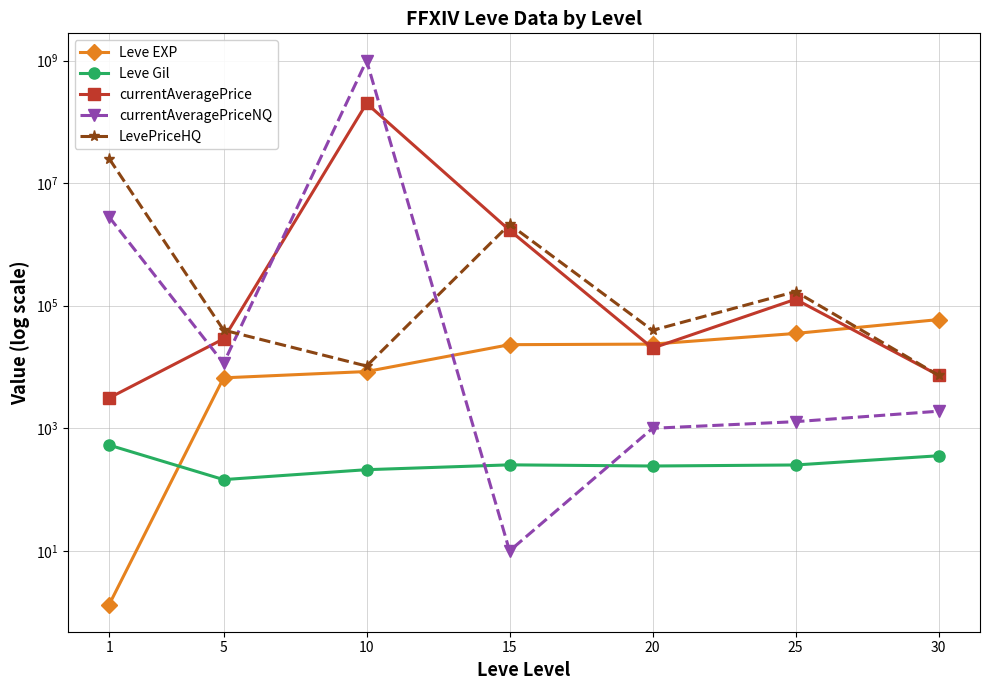

What is the maximum value shown in the chart?

1000000000.0